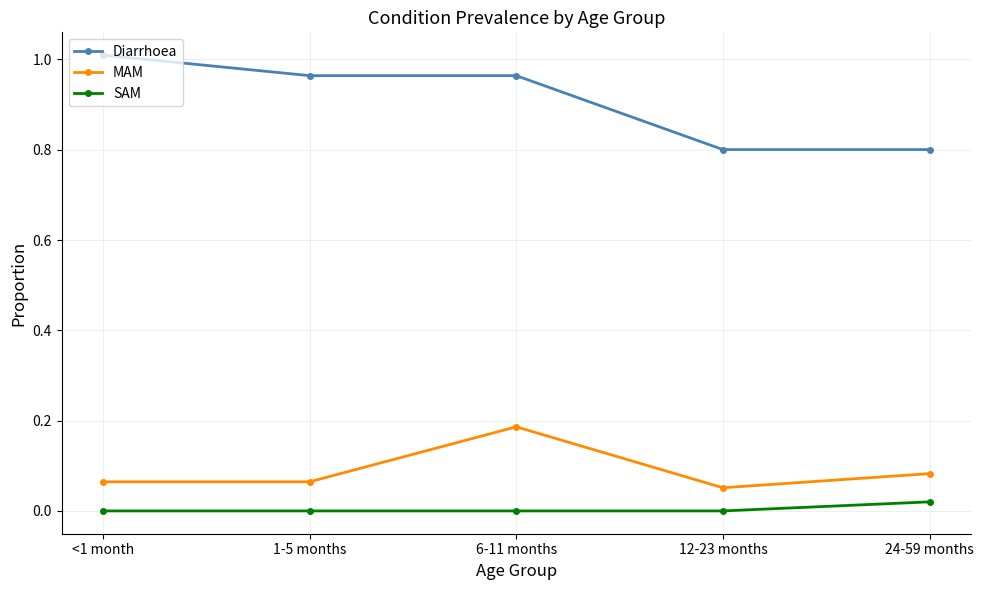

What is the label of the 3rd point from the right?

6-11 months